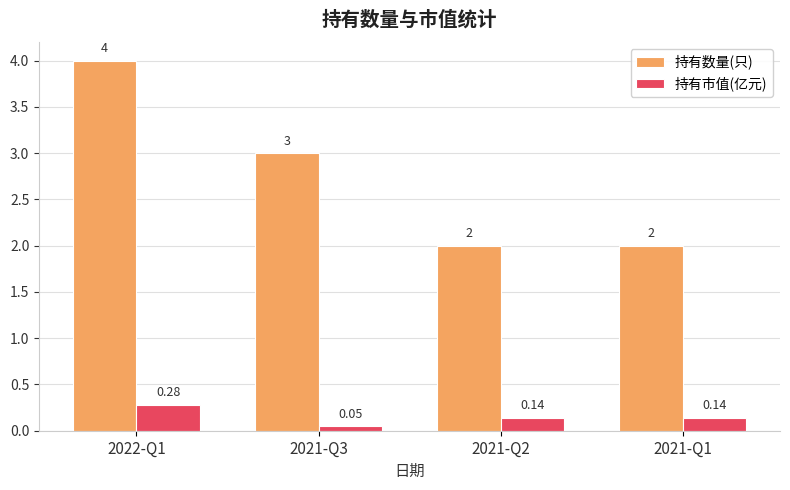

How many bars are there in each group?

2